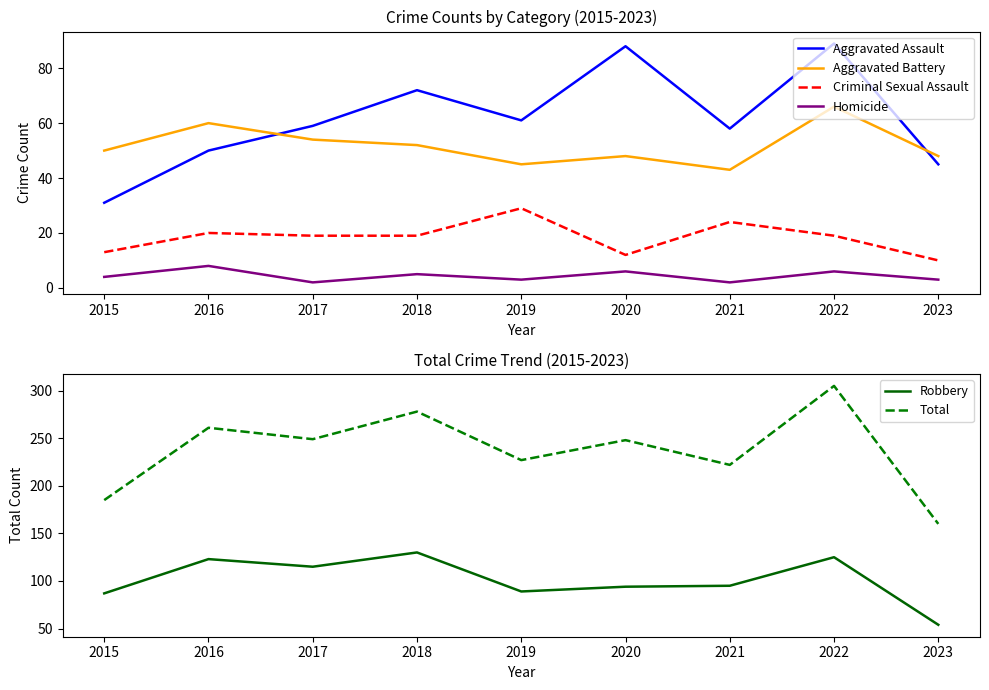

Which category has the highest value across all series?

2022